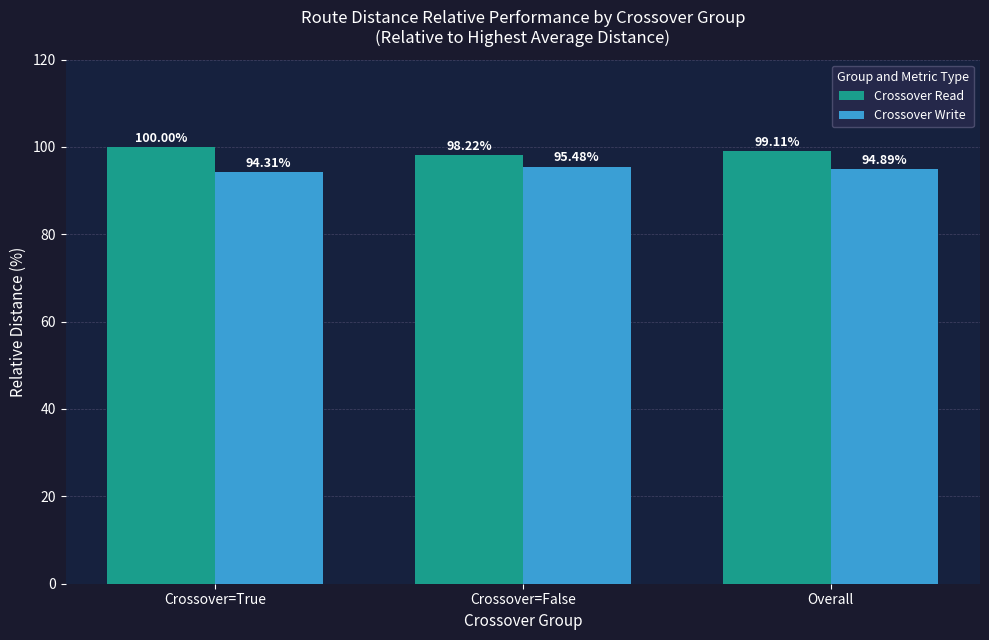

Is the value of Crossover Write at Crossover=False greater than the value of Crossover Read at Crossover=False?

No